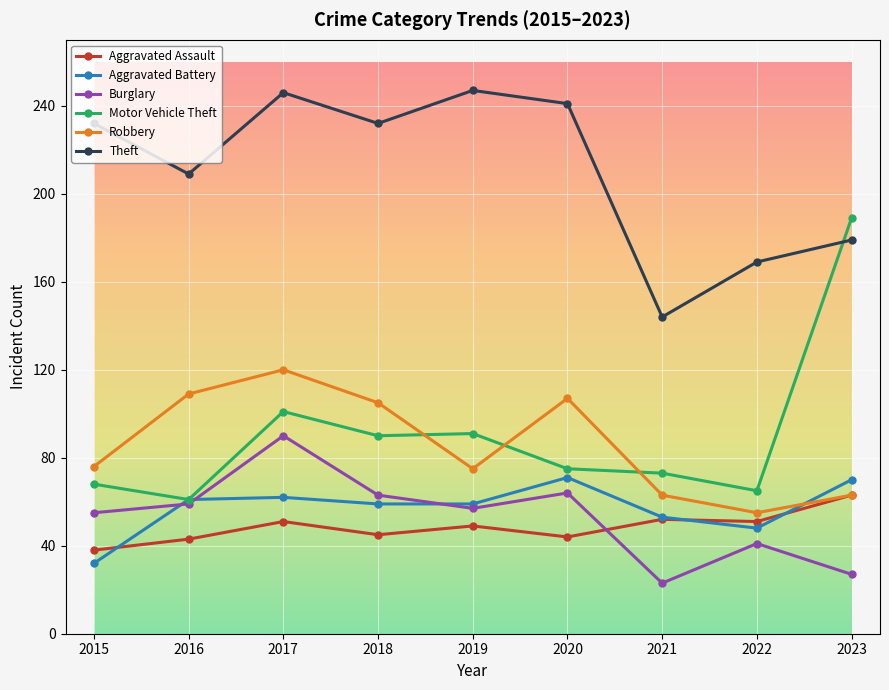

In Theft, how many points are higher than both neighbors (excluding endpoints)?

2